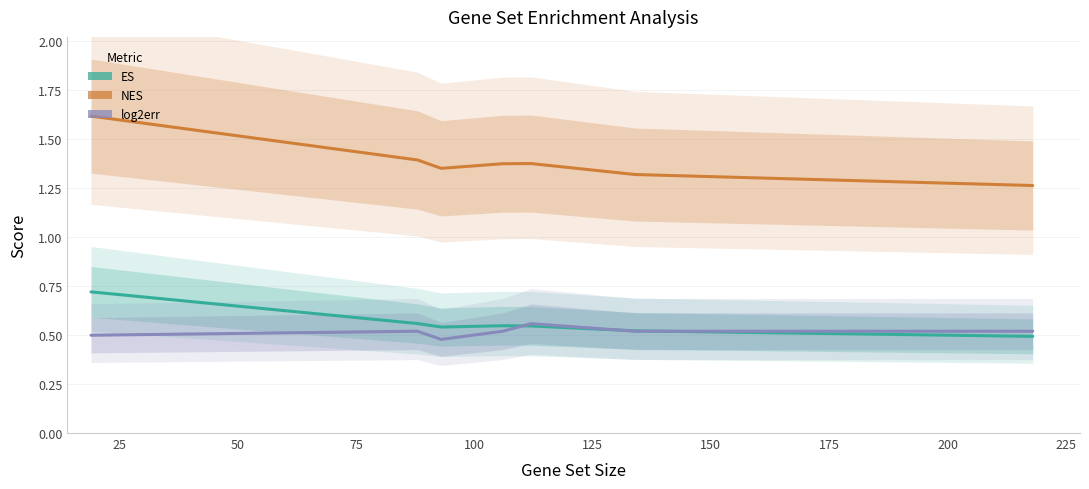

What is the value of the ES point at the 2nd from the left?

0.6